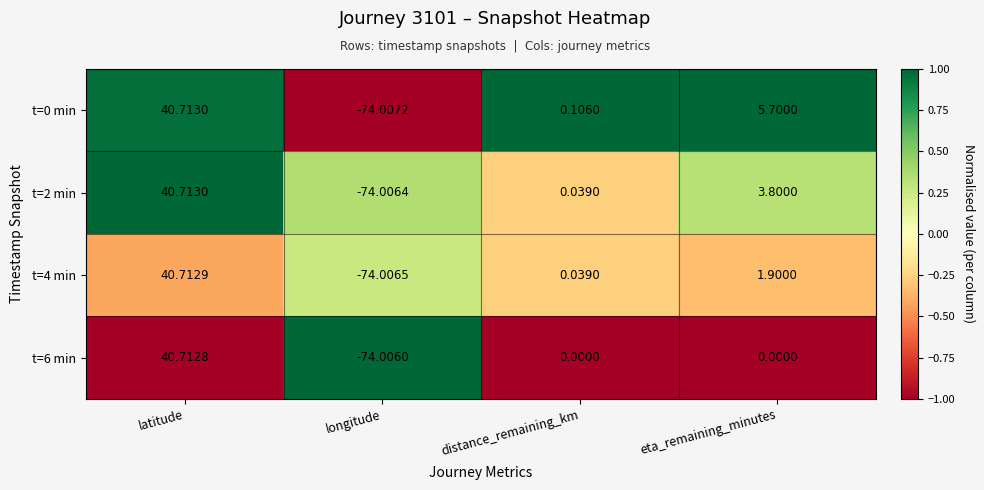

Which category has the highest value in the t=6 min series?

latitude